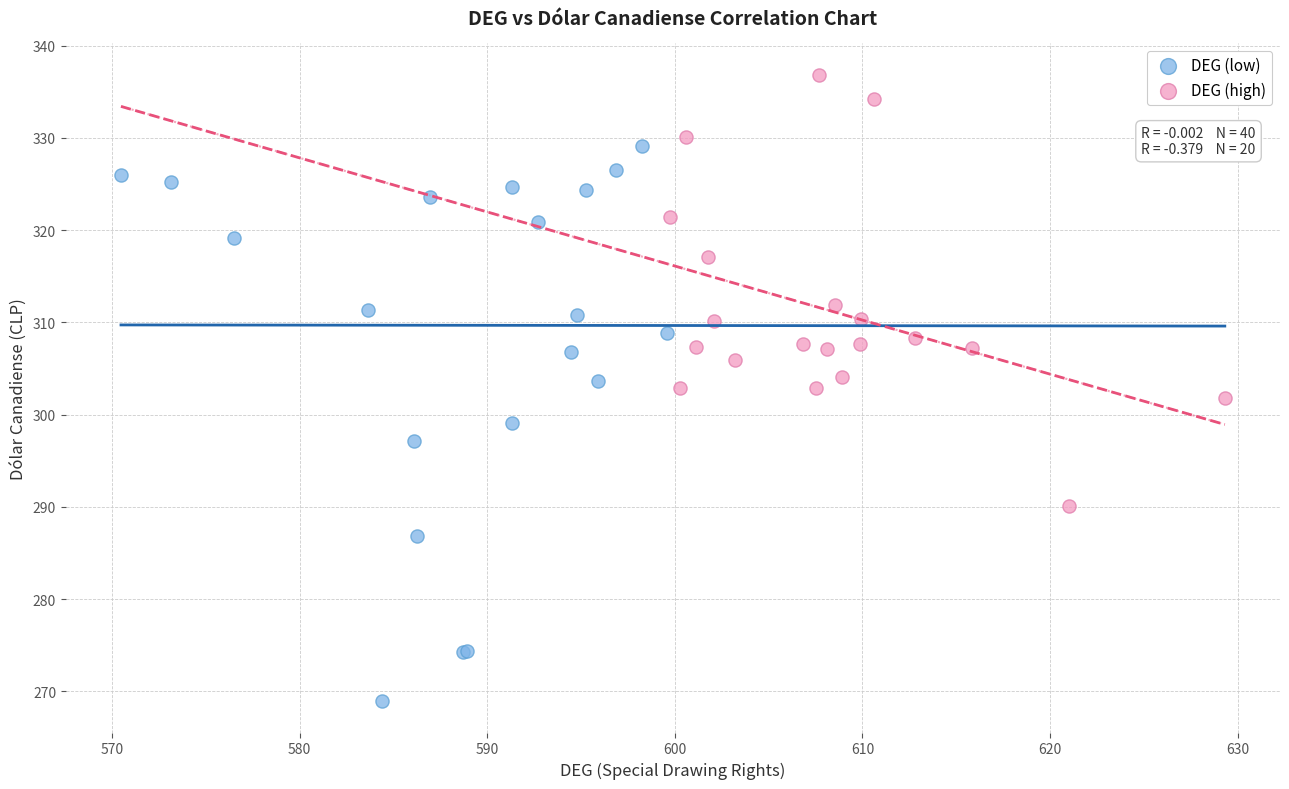

Which series has the largest Y range (max minus min)?

DEG (low)